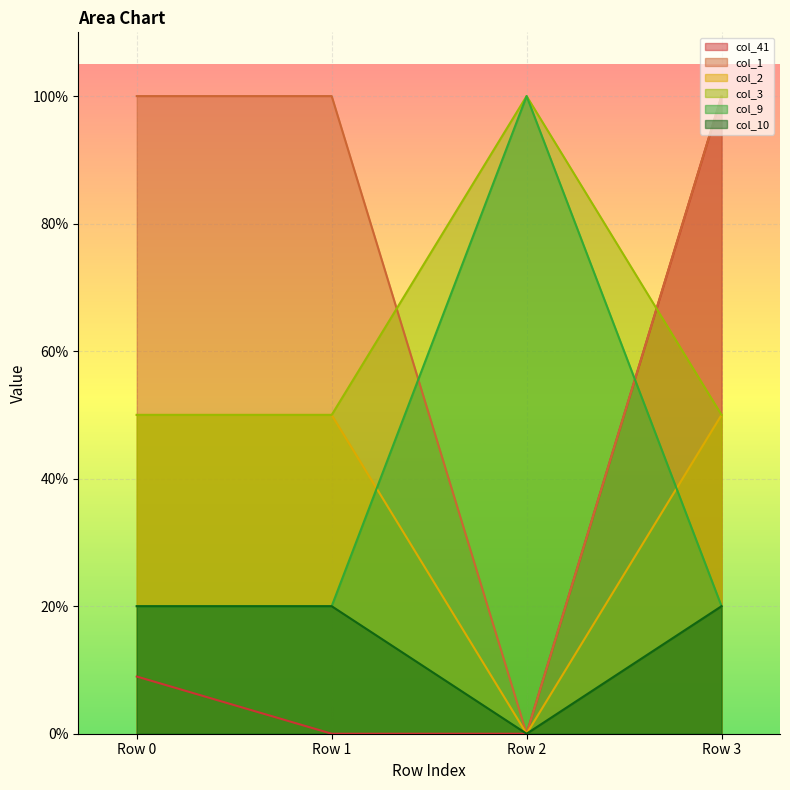

Which series changed the most between Row 2 and Row 3?

col_41